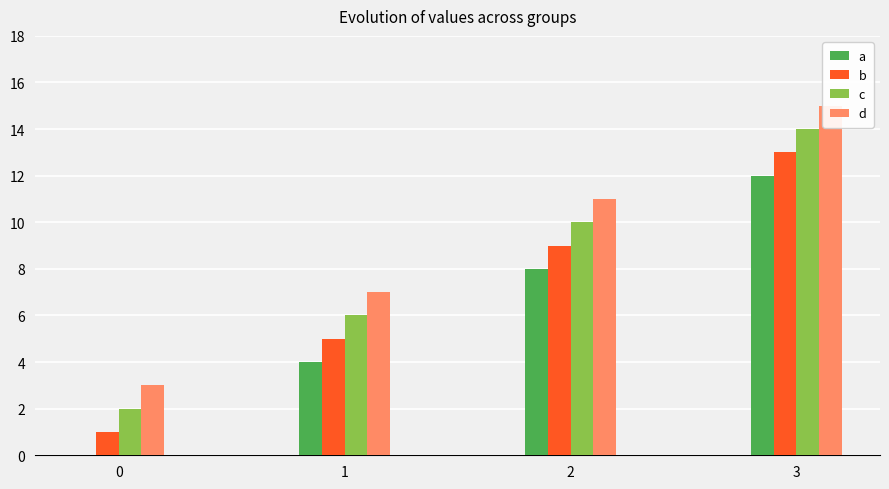

What is the sum of all b values?

28